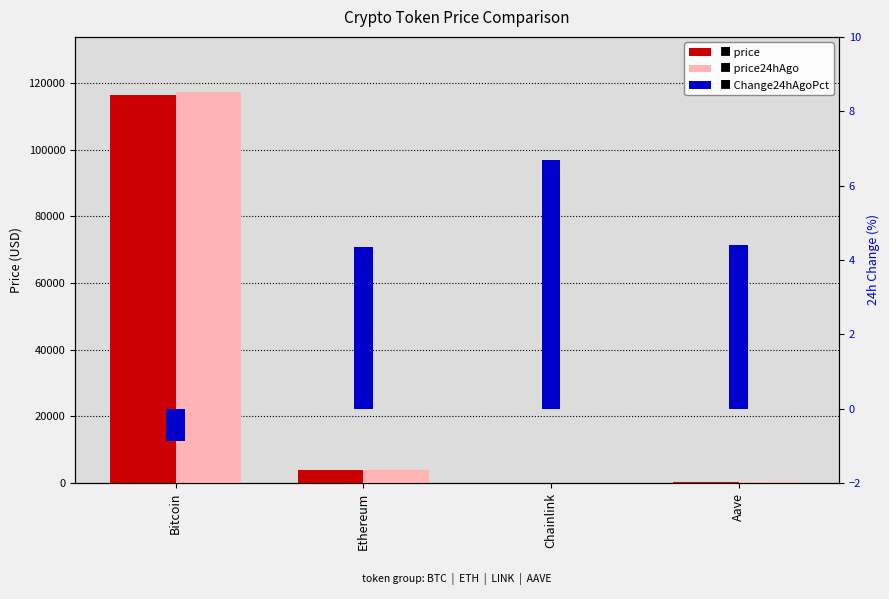

What are all the series names shown in the legend?

price, price24hAgo, Change24hAgoPct